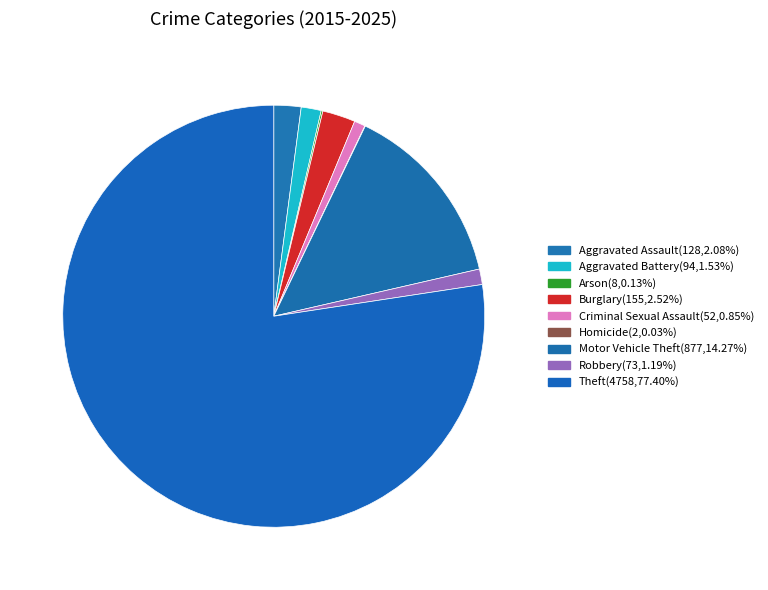

Rank the categories by value from lowest to highest.

Homicide, Arson, Criminal Sexual Assault, Robbery, Aggravated Battery, Aggravated Assault, Burglary, Motor Vehicle Theft, Theft